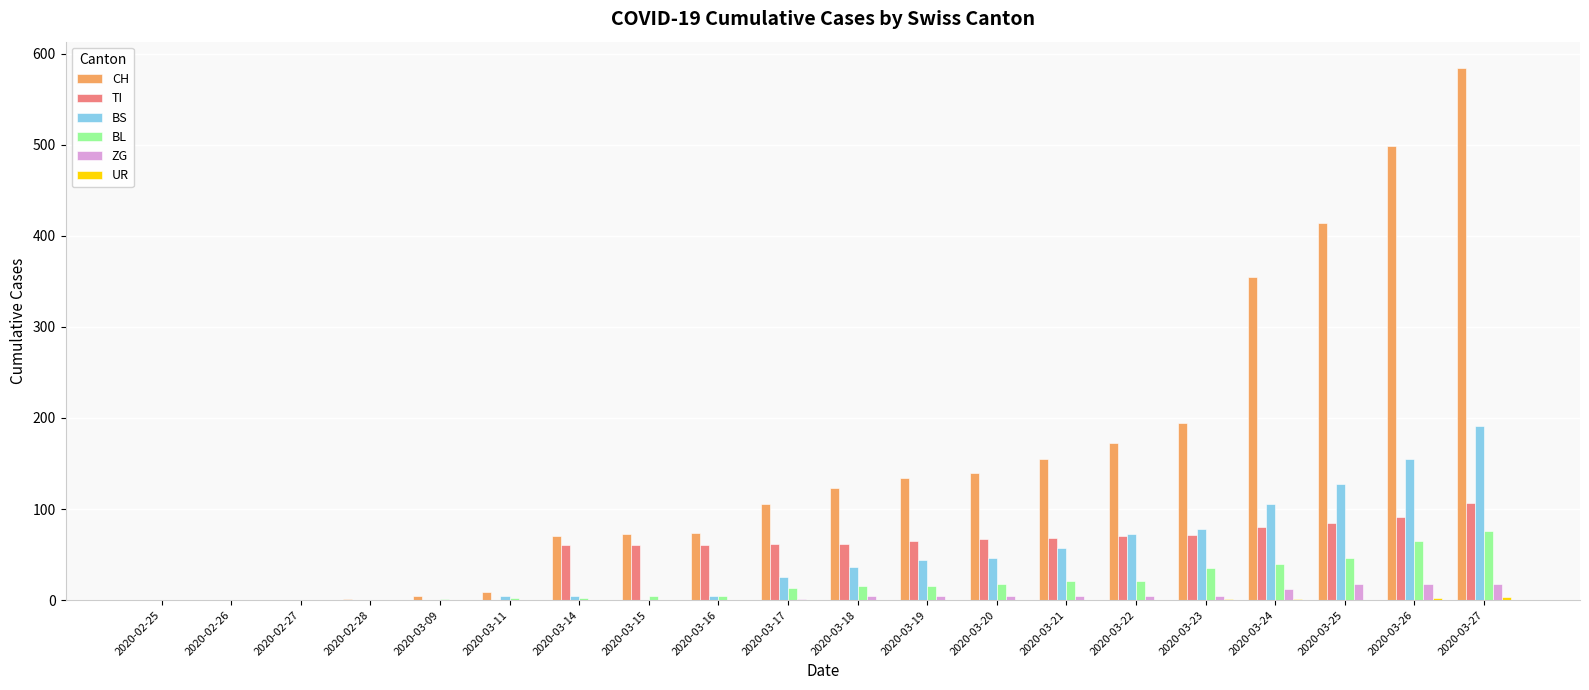

Between 2020-03-15 and 2020-03-21, which series saw the biggest shift?

CH